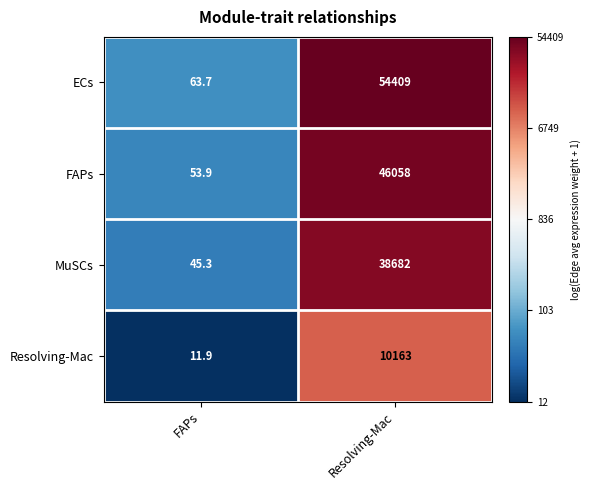

Reading left to right, transcribe all the data shown in this chart.

ECs: 63.7	54409.0
FAPs: 53.9	46058.0
MuSCs: 45.3	38682.0
Resolving-Mac: 11.9	10163.0